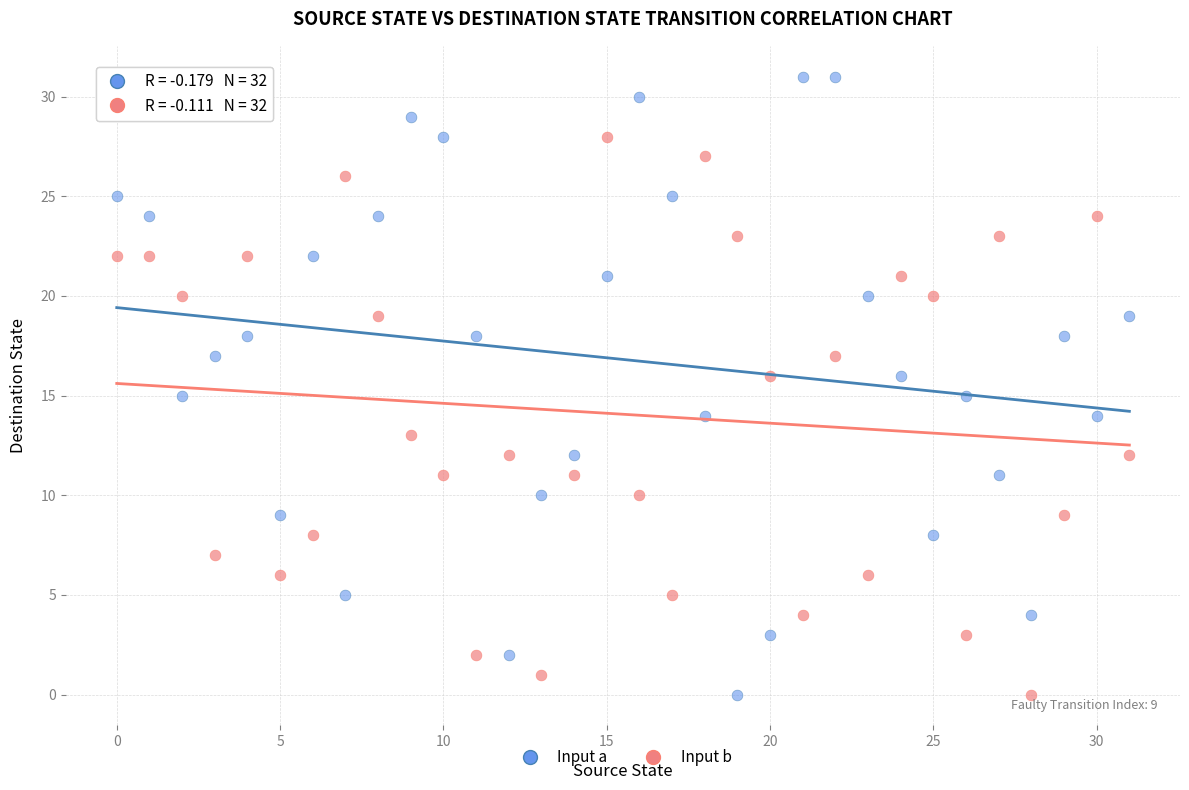

Across all data points, what is the range of Y values (max minus min)?

31